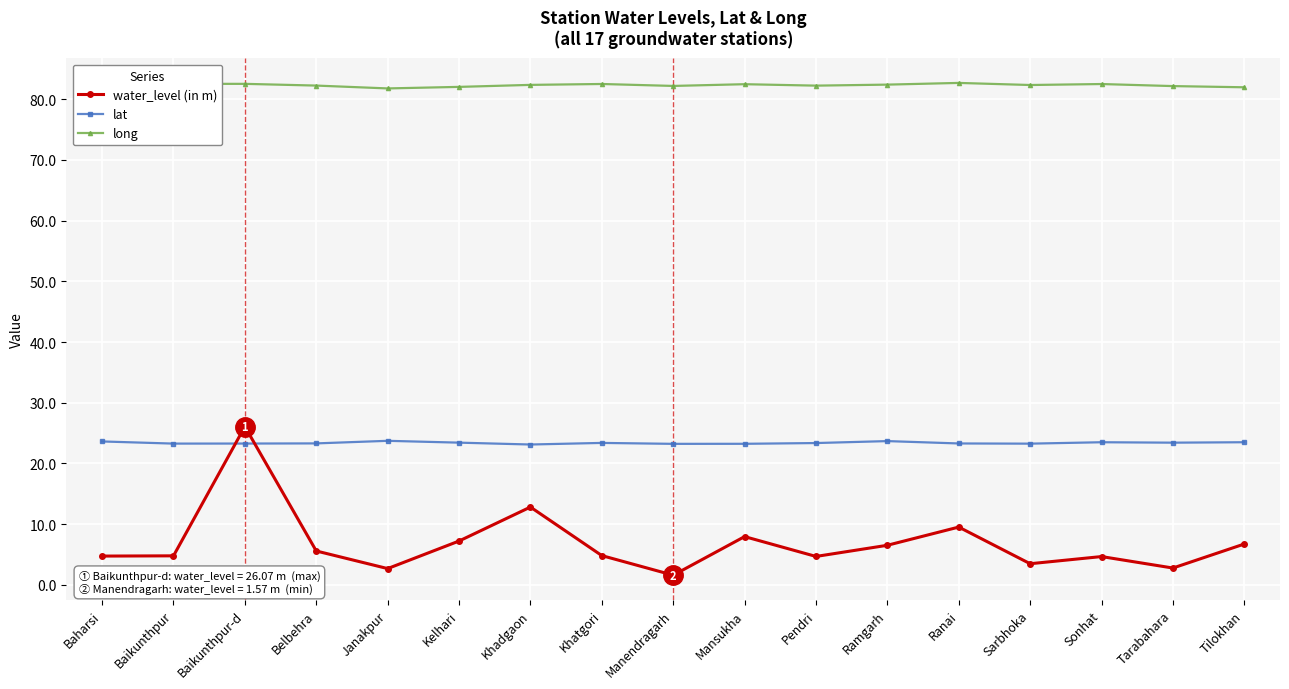

What is the label of the 4th point from the right?

Sarbhoka